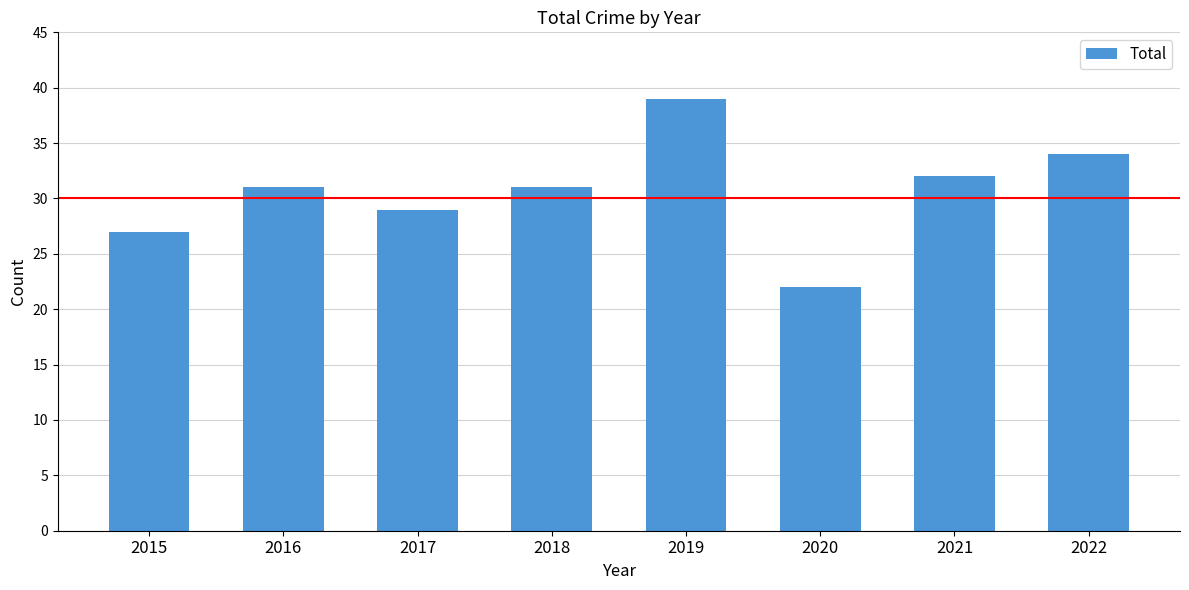

What is the approximate value at 2017, to the nearest 5?

30